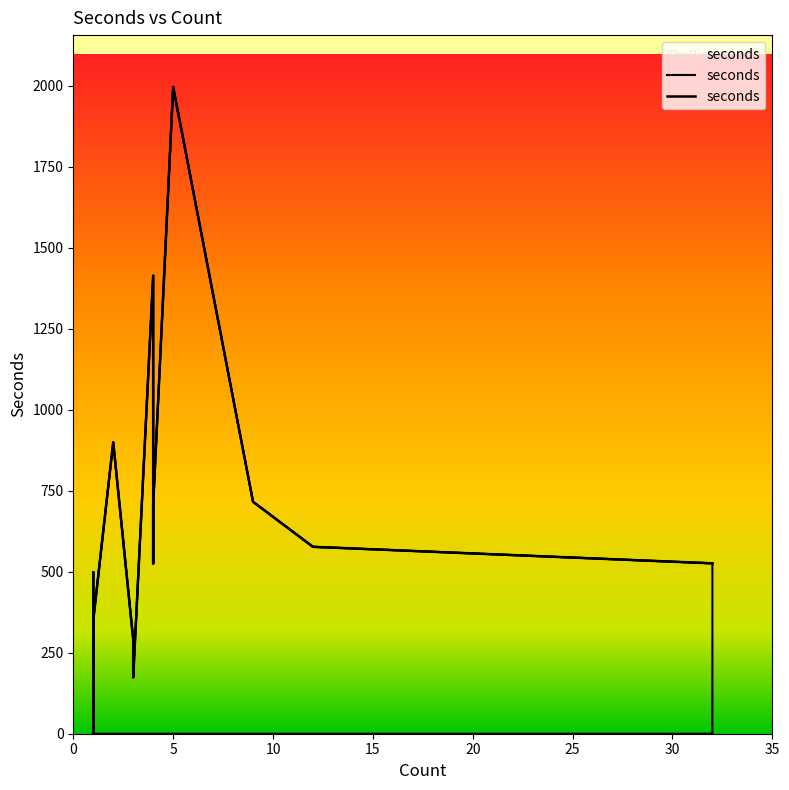

Count the number of categories in the chart.

15